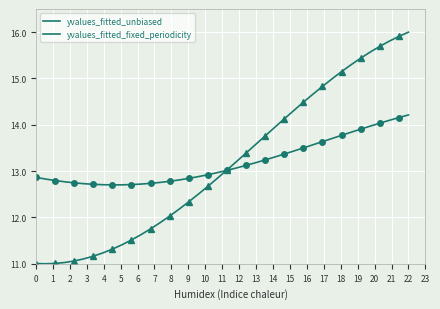

At how many categories does at least one series exceed 11?

40